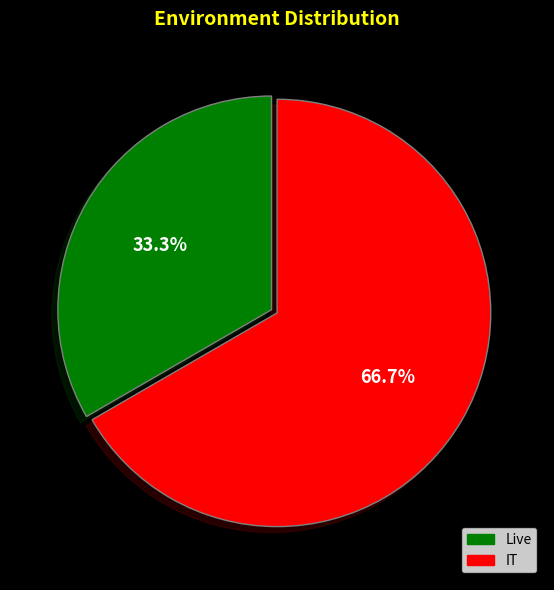

The IT slice represents 67% of the pie. True or false?

True